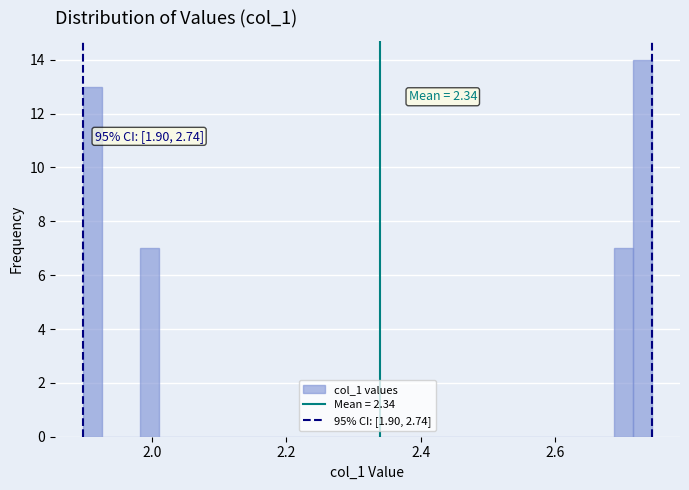

Read against the x-axis, roughly where is the centre of the tallest bar?

2.74